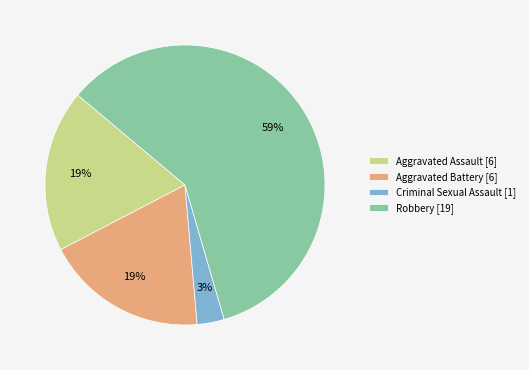

To the nearest percent, what is the combined percentage of Robbery and Aggravated Battery?

78%